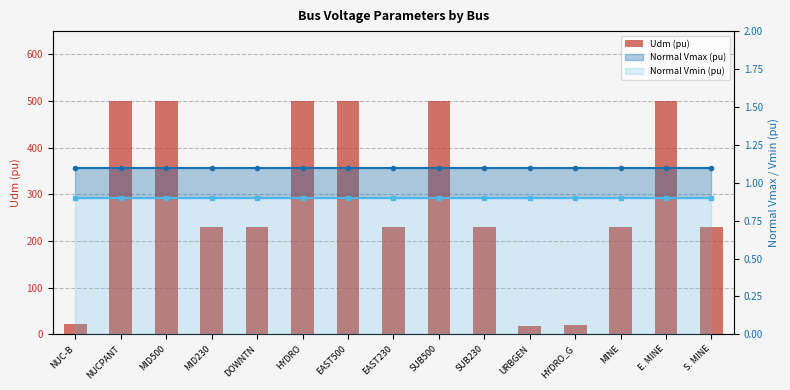

What is the difference between the maximum and minimum values?

482.0